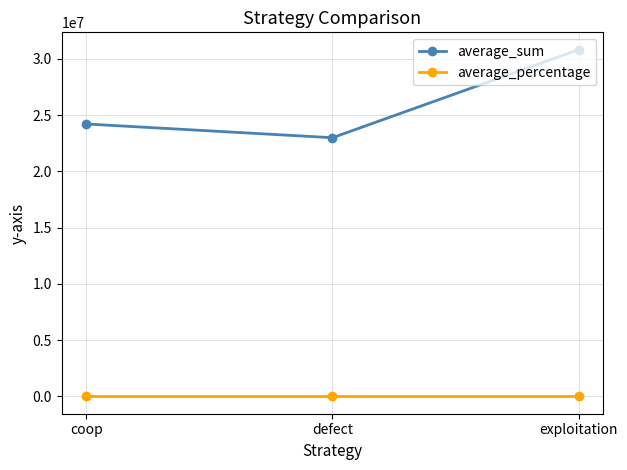

What is the difference between the average_sum values at defect and exploitation?

7823723.0